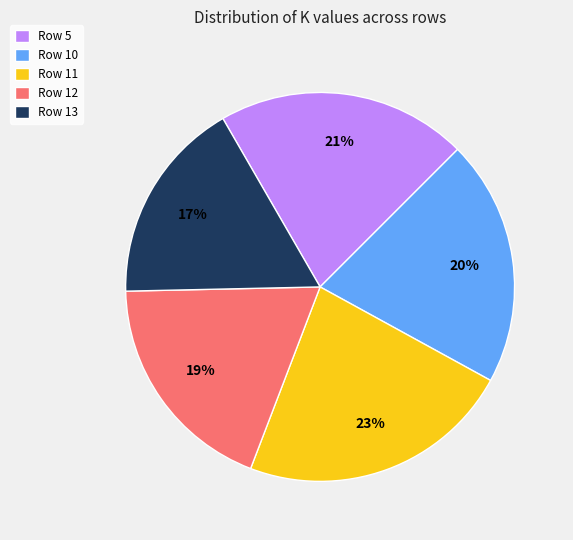

Which has a higher value, Row 11 or Row 12?

Row 11